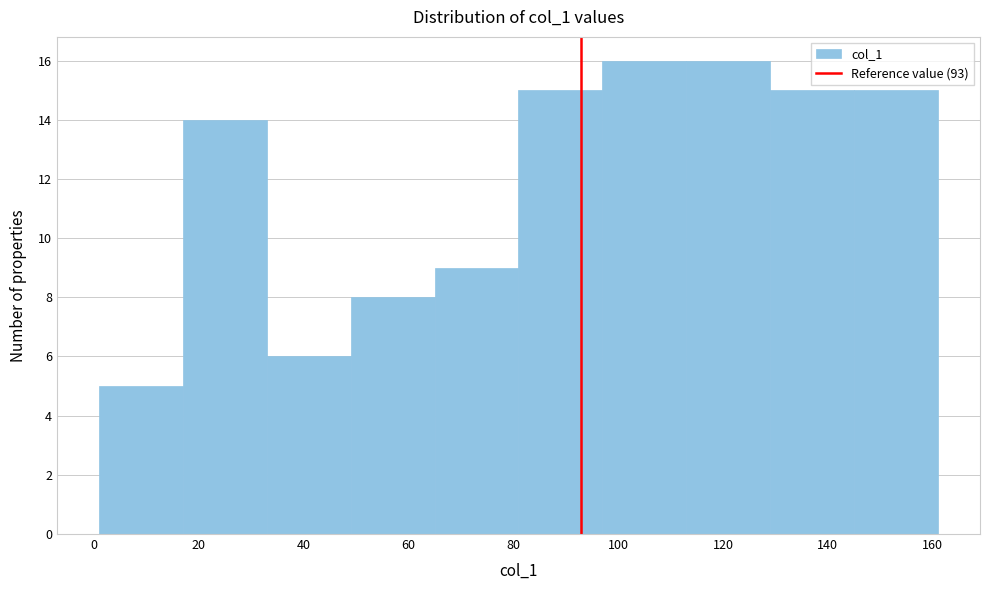

How tall is the bar that spans 81 to 97 on the x-axis? Neither the bar edges nor the heights are printed on the chart, so give them approximately, as read against the axes.

15